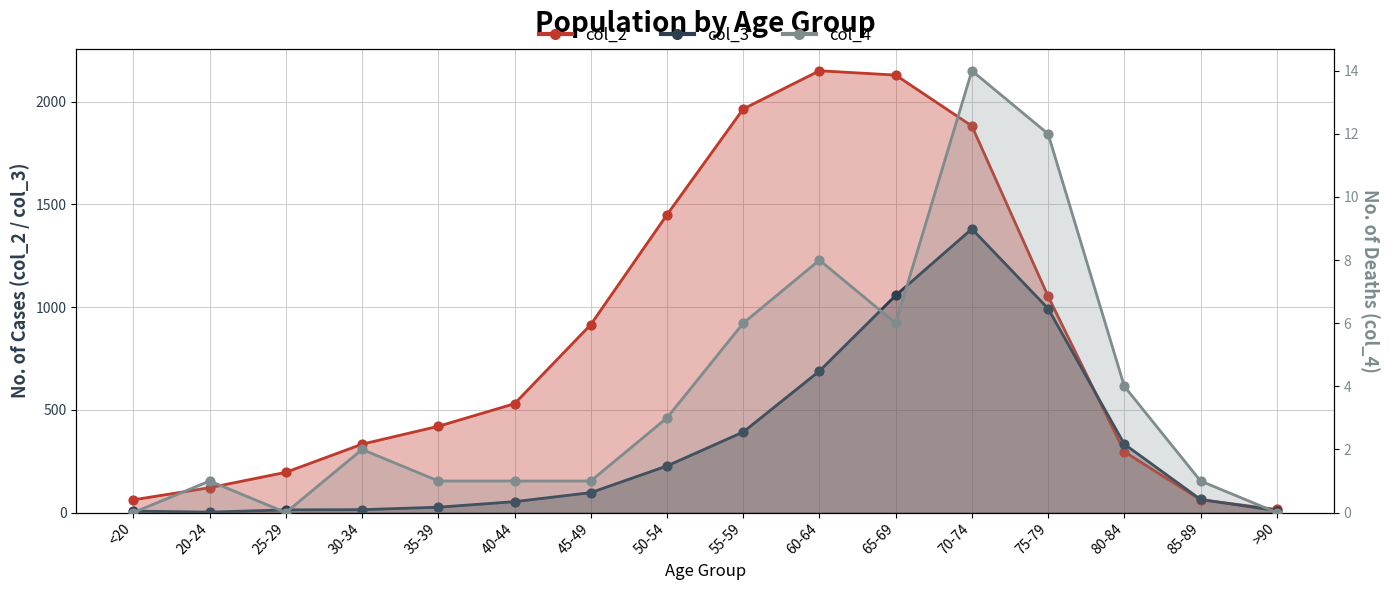

Which series reaches the maximum Y coordinate?

col_2